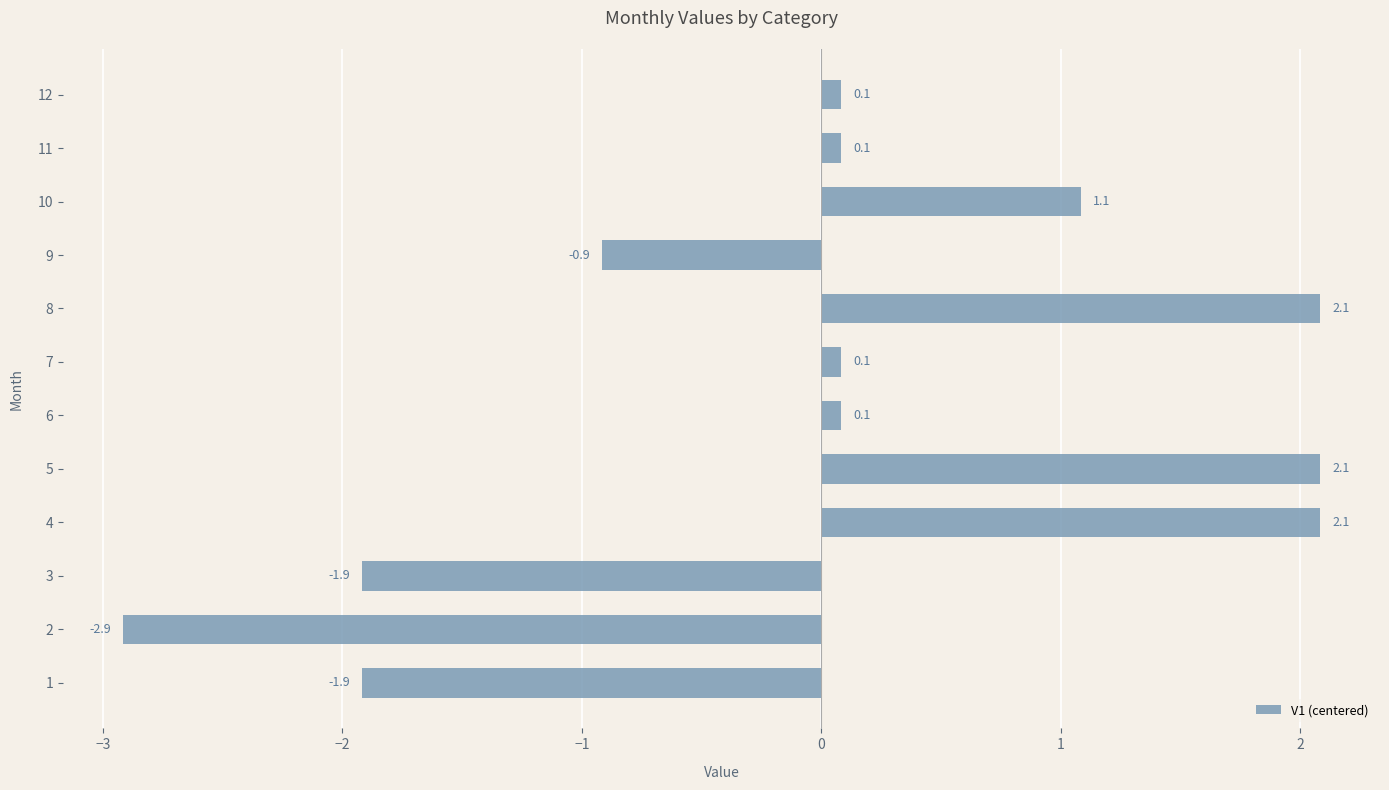

Are the bars grouped side by side (vs. stacked)?

No